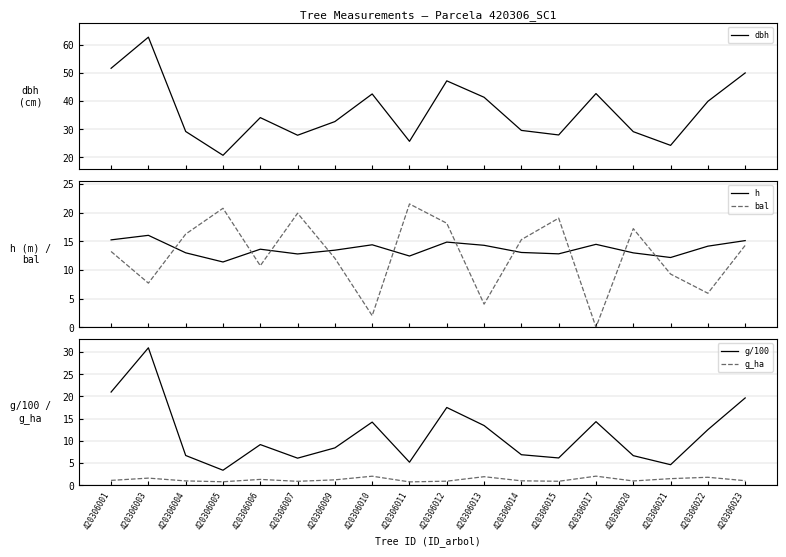

What are all the series names shown in the legend?

dbh, h, bal, g/100, g_ha